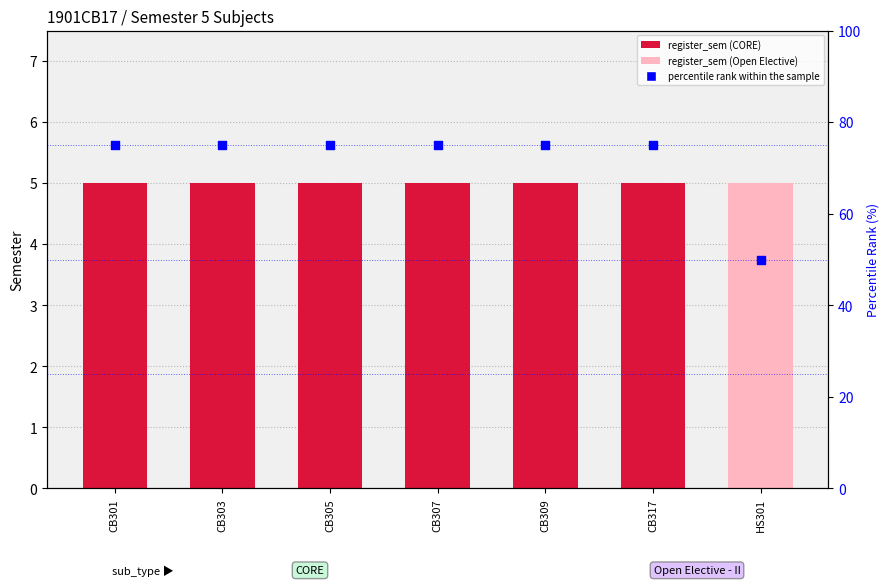

Is the value of register_sem at CB305 greater than the value of percentile rank within the sample at CB305?

No